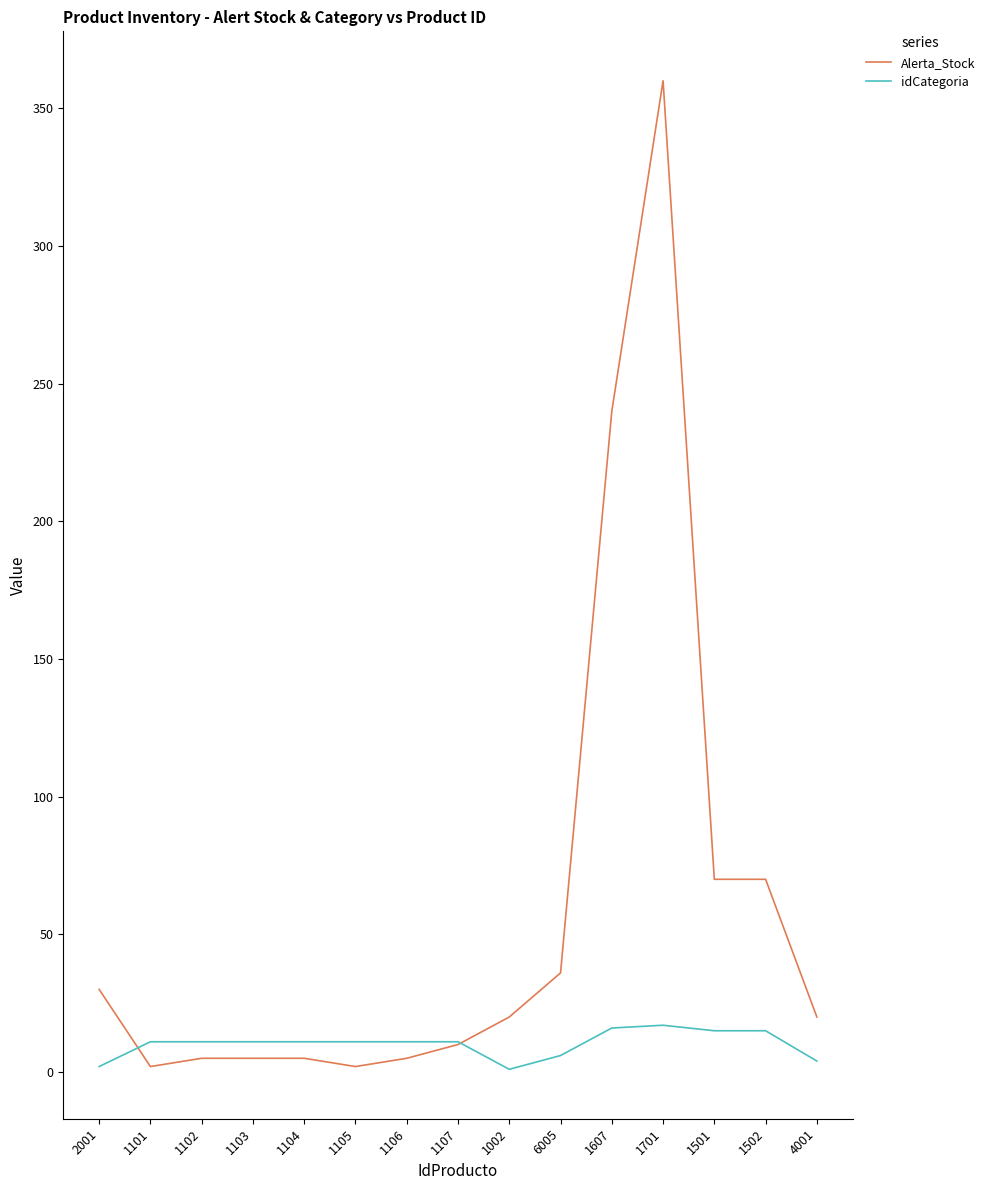

Which series changed the most between 6005 and 1501?

Alerta_Stock